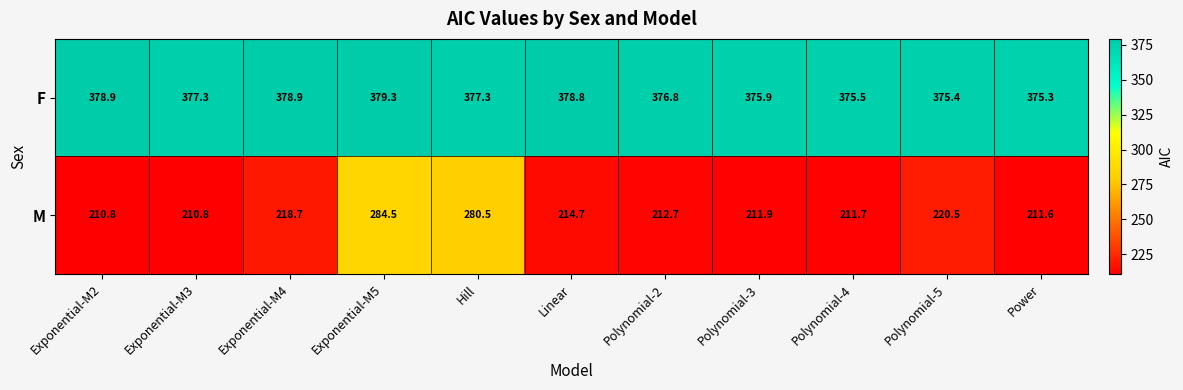

What is the total value across all series at Power?

586.9